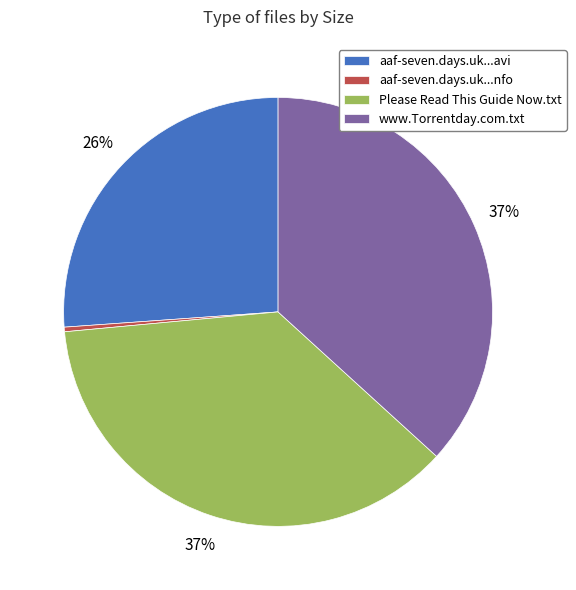

Is there a majority slice in this chart?

No